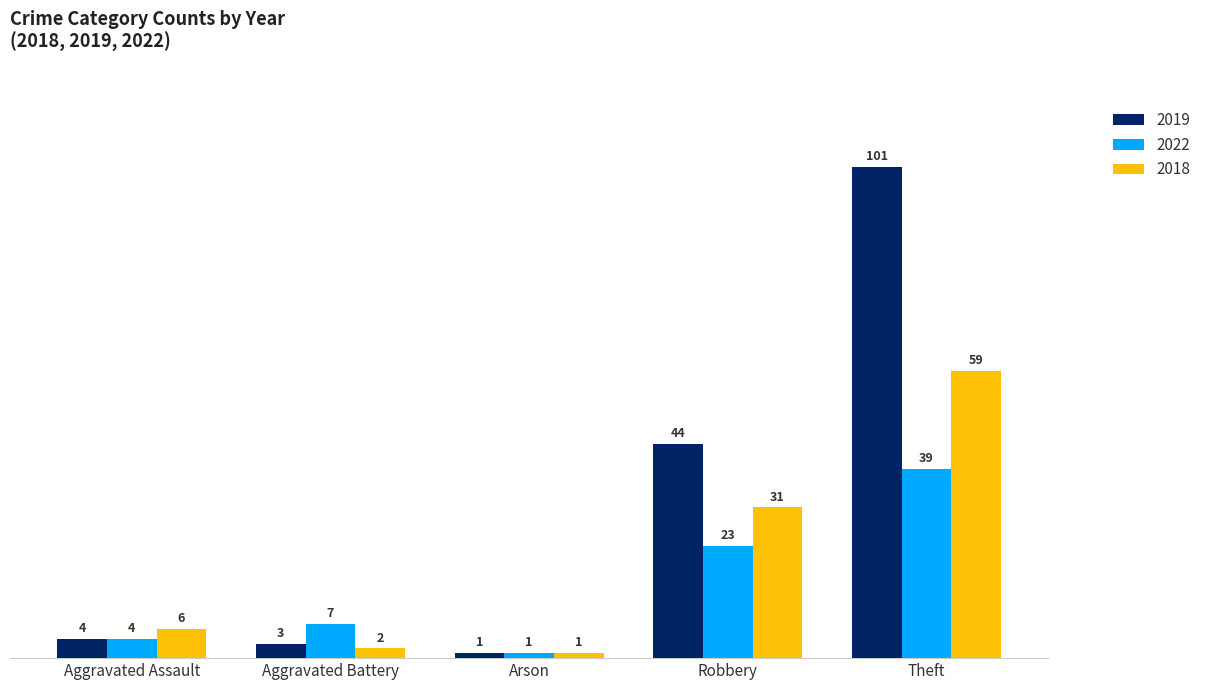

How many groups of bars are there?

5